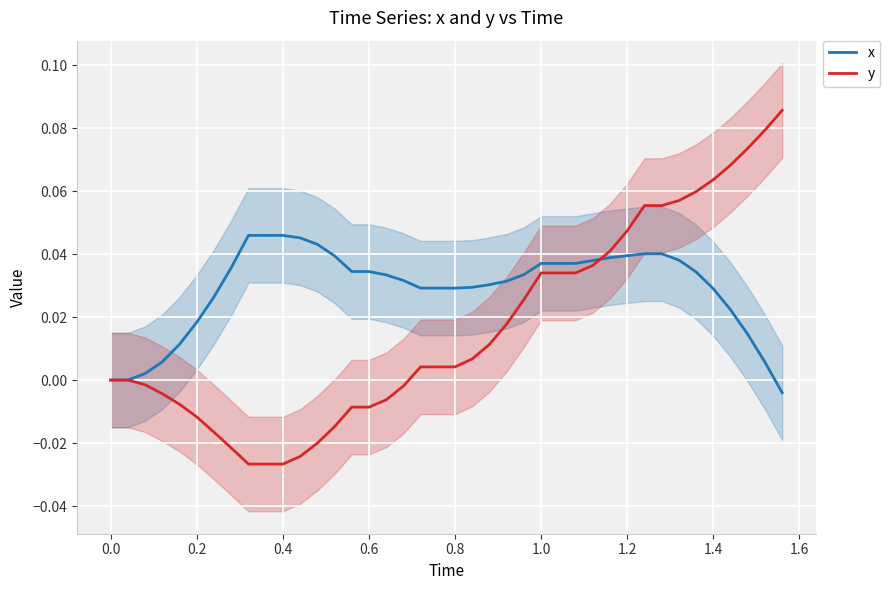

How many values in the y series are below 0?

16